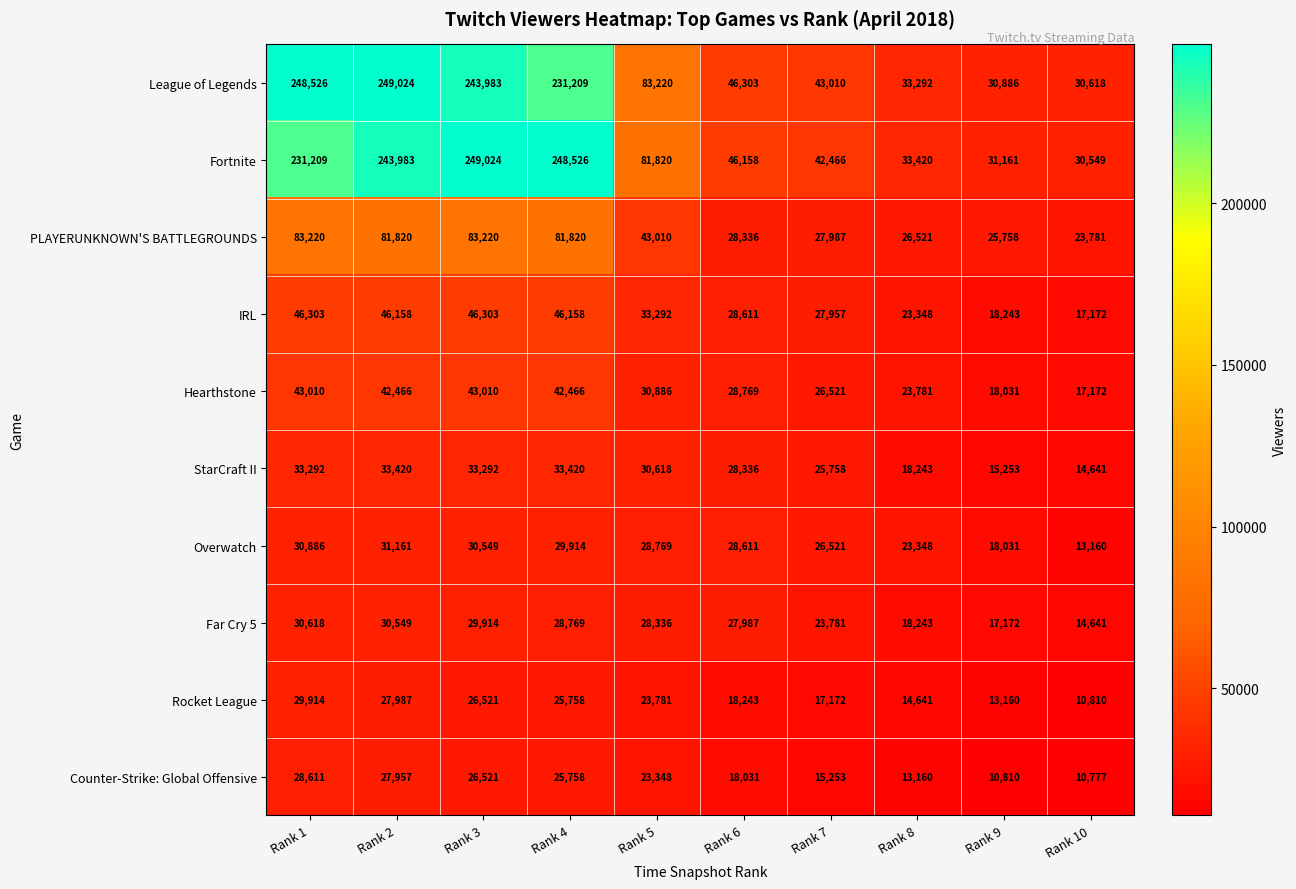

Is it true that Far Cry 5 equals 9373 at Rank 8?

False